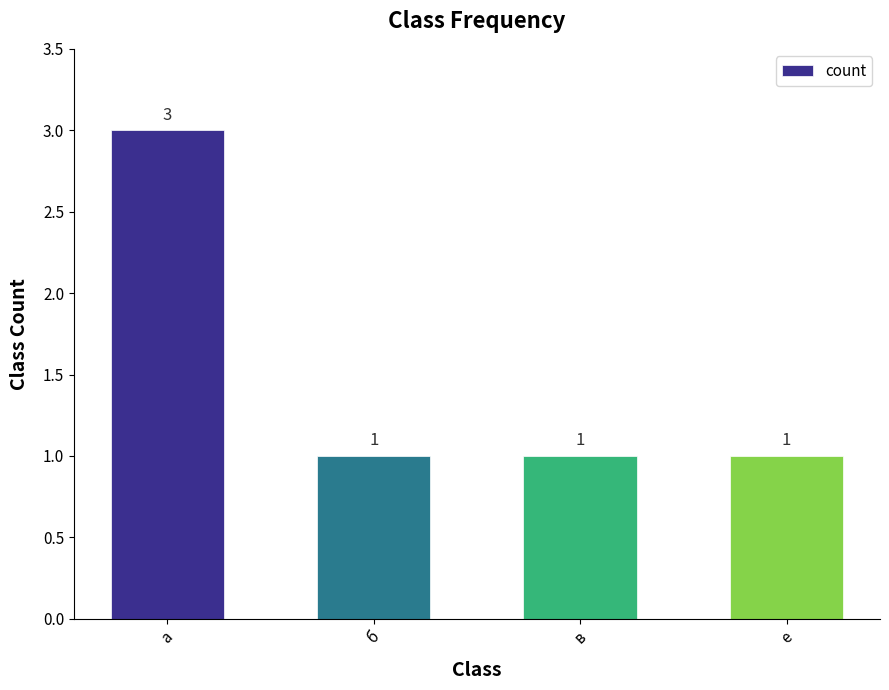

Does the chart contain stacked bars?

No